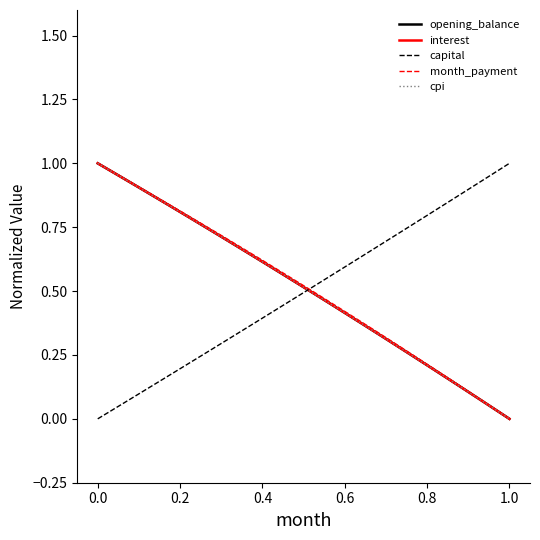

What is the highest value of the capital series?

1.0